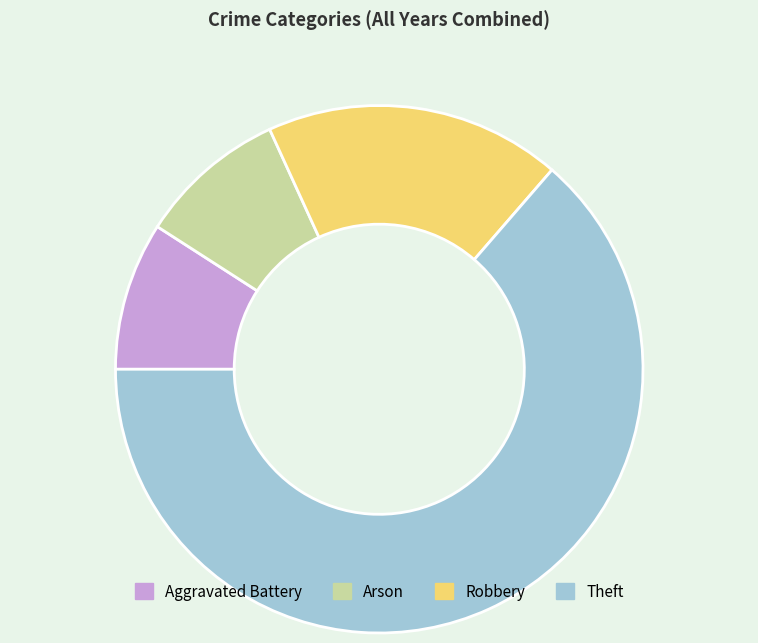

Approximately how many times larger is the value at Aggravated Battery compared to Arson?

1.0